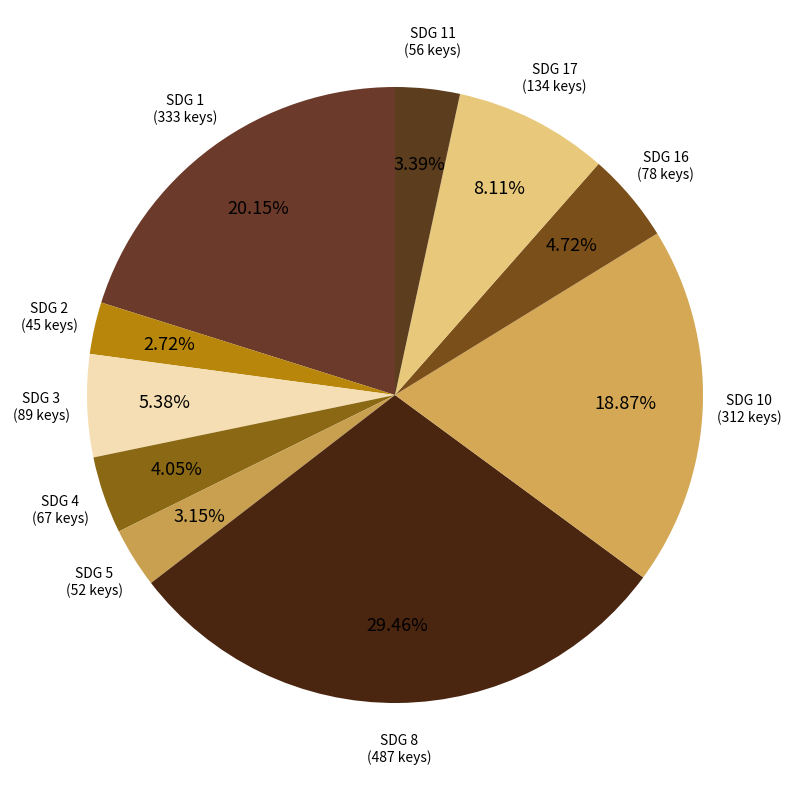

To the nearest percent, what is the difference between the SDG 16 and SDG 17 slice percentages?

3%